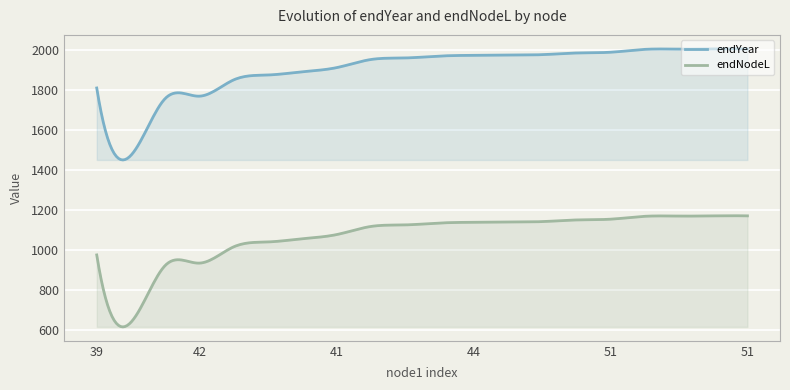

Reading left to right, what are all the values shown in this chart?

endYear: 39=1809.8	39=1473.1	41=1757.3	42=1768.9	42=1850.5	43=1874.9	43=1890.9	41=1911.6	44=1952.3	49=1960.1	73=1969.6	44=1973.3	49=1974.4	60=1976.7	50=1985.0	51=1988.8	62=2003.2	74=2004.4	45=2005.3	51=2005.5
endNodeL: 39=974.2	39=637.5	41=921.7	42=933.3	42=1014.9	43=1039.3	43=1055.3	41=1076.0	44=1116.7	49=1124.5	73=1134.0	44=1137.7	49=1138.8	60=1141.1	50=1149.4	51=1153.2	62=1167.6	74=1168.8	45=1169.7	51=1169.9